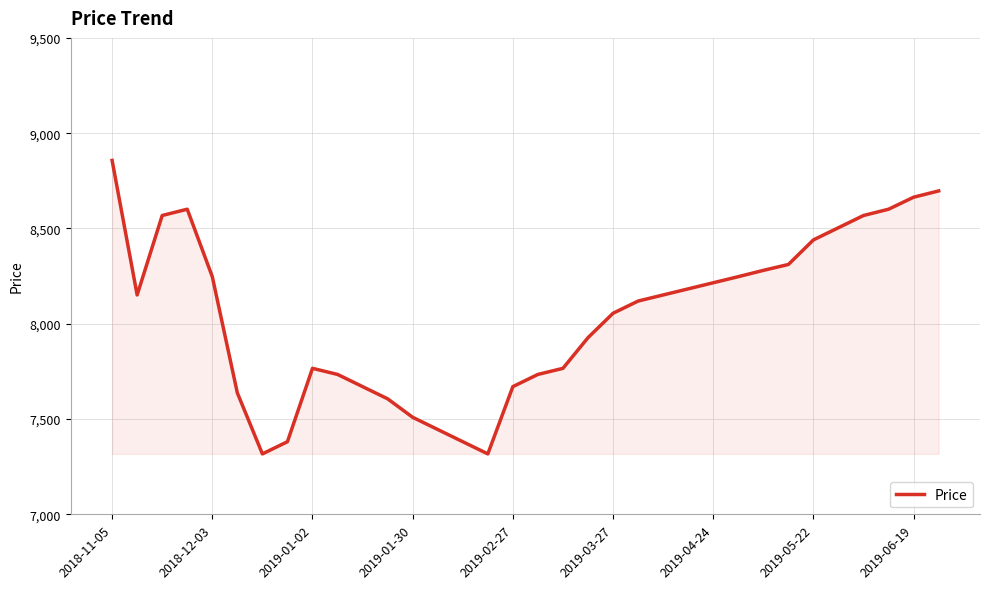

What is the difference between the maximum and minimum values?

1540